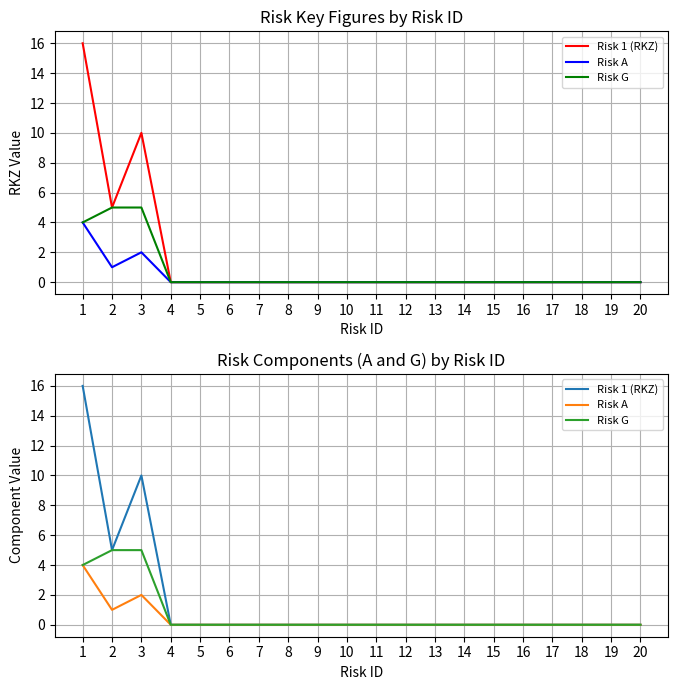

What is the sum of the Risk 1 (RKZ) values at 12 and 3?

10